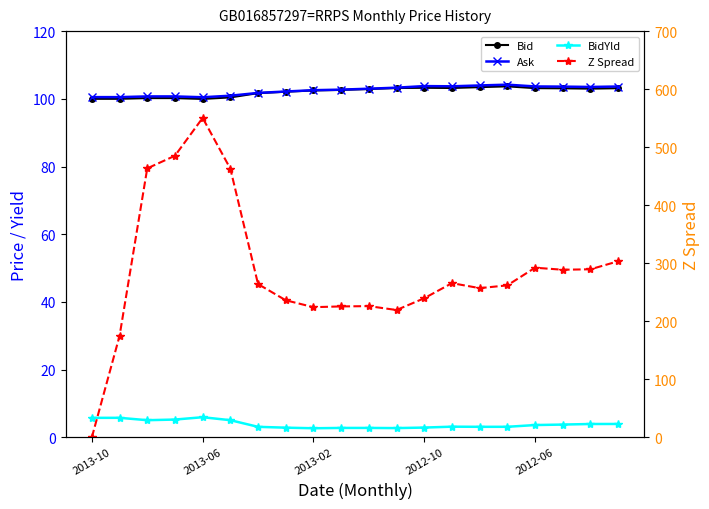

What is the highest value of the BidYld series?

5.9